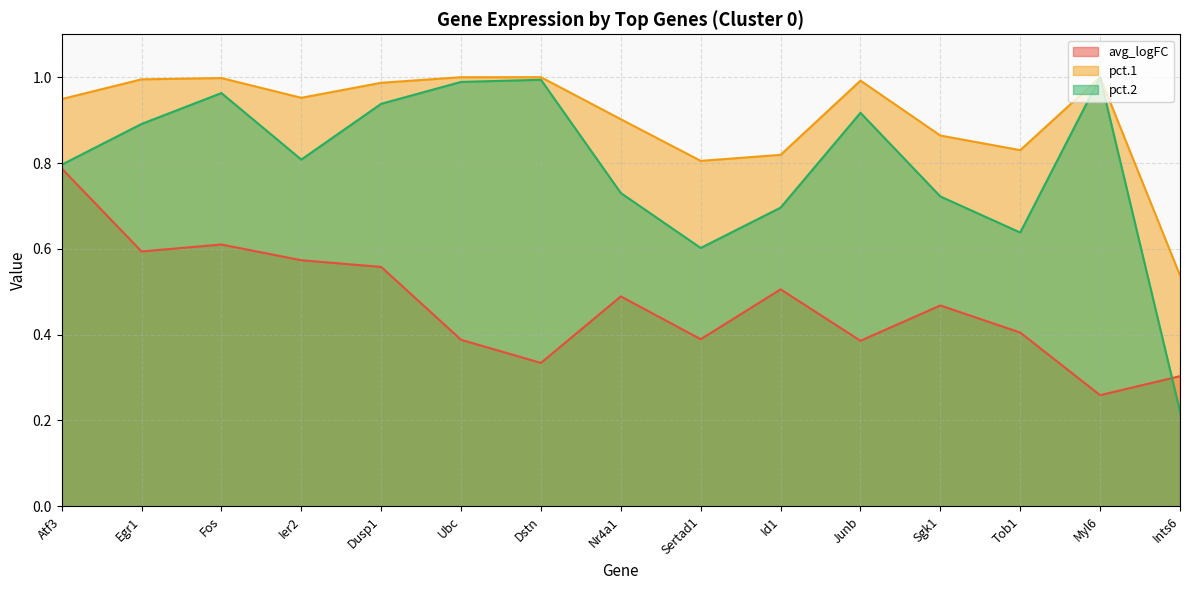

Which series changed the most between Ier2 and Dstn?

avg_logFC